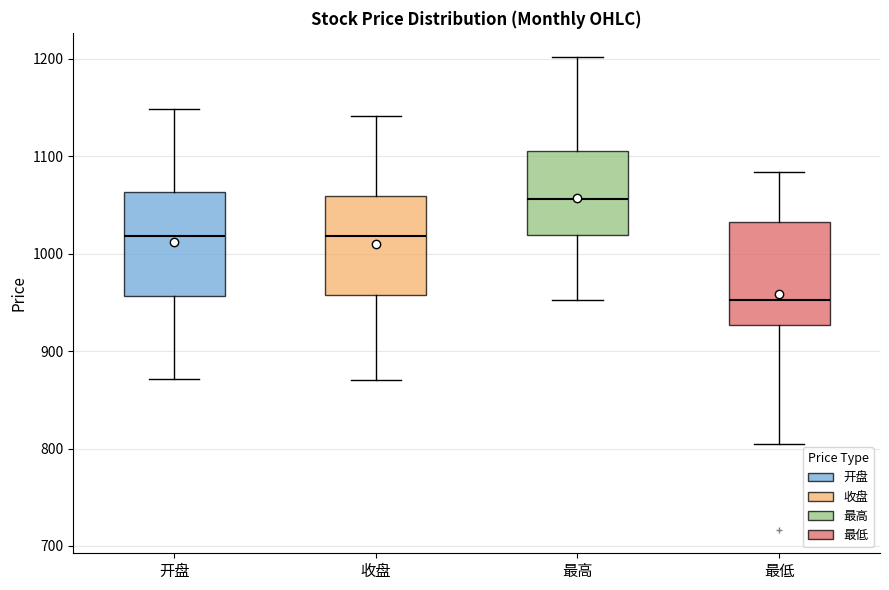

Reading left to right, transcribe this box plot: for each box, give where its median line is, the range the box spans, and where its two whiskers end, as read against the y-axis. The values are not printed on the chart, so give them approximately, as read against the axis.

开盘: median 1020, box 960 to 1060, whiskers 870 to 1150
收盘: median 1020, box 960 to 1060, whiskers 870 to 1140
最高: median 1060, box 1020 to 1110, whiskers 950 to 1200
最低: median 950, box 930 to 1030, whiskers 800 to 1080